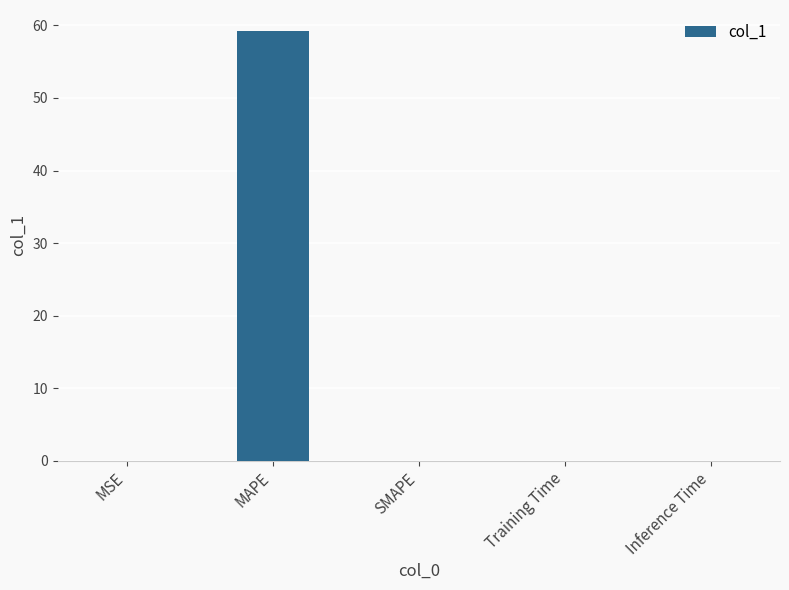

The chart shows a value of 59.2 at MAPE. True or false?

True